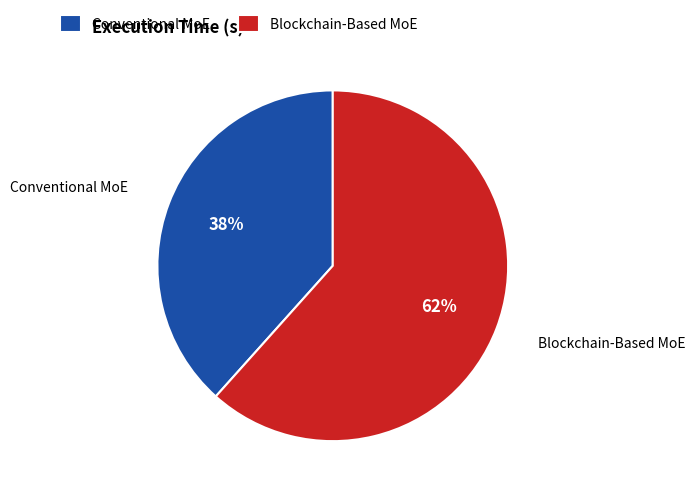

Does any single category account for the majority?

Yes